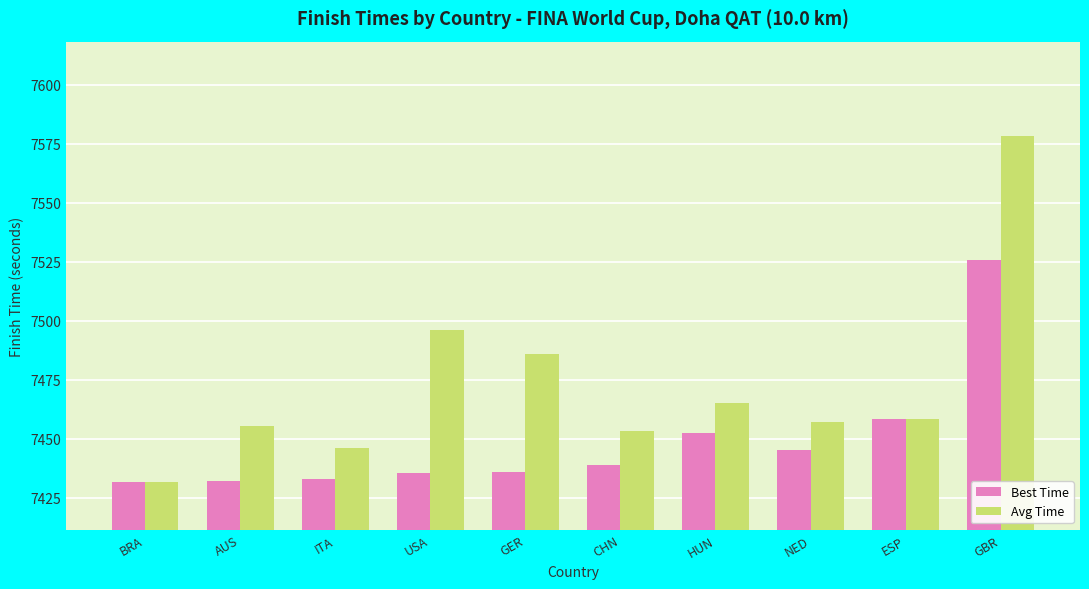

Is it true that Avg Time equals 7578.2 at GBR?

True